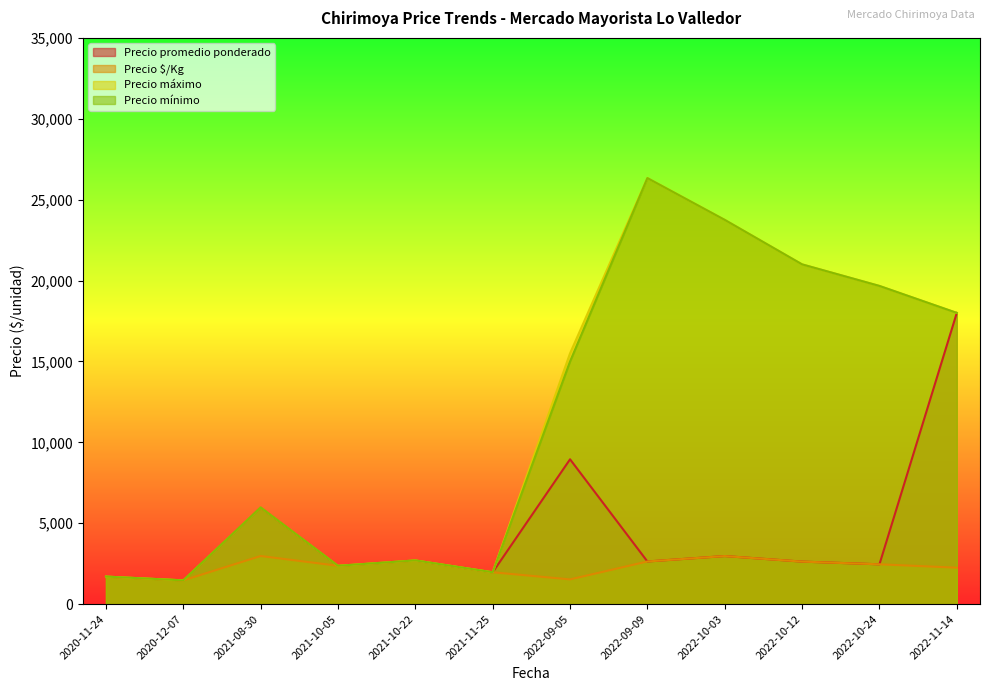

Which series changed the most between 2022-10-12 and 2022-10-12?

Precio máximo